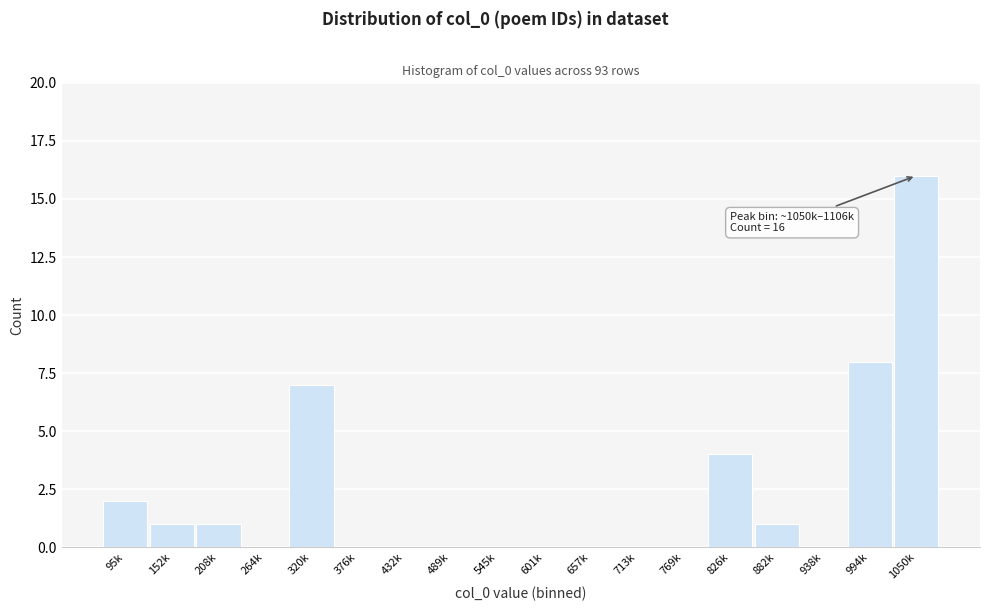

Reading right to left, what are all the values shown in this chart?

1050k=16	994k=8	938k=0	882k=1	826k=4	769k=0	713k=0	657k=0	601k=0	545k=0	489k=0	432k=0	376k=0	320k=7	264k=0	208k=1	152k=1	95k=2